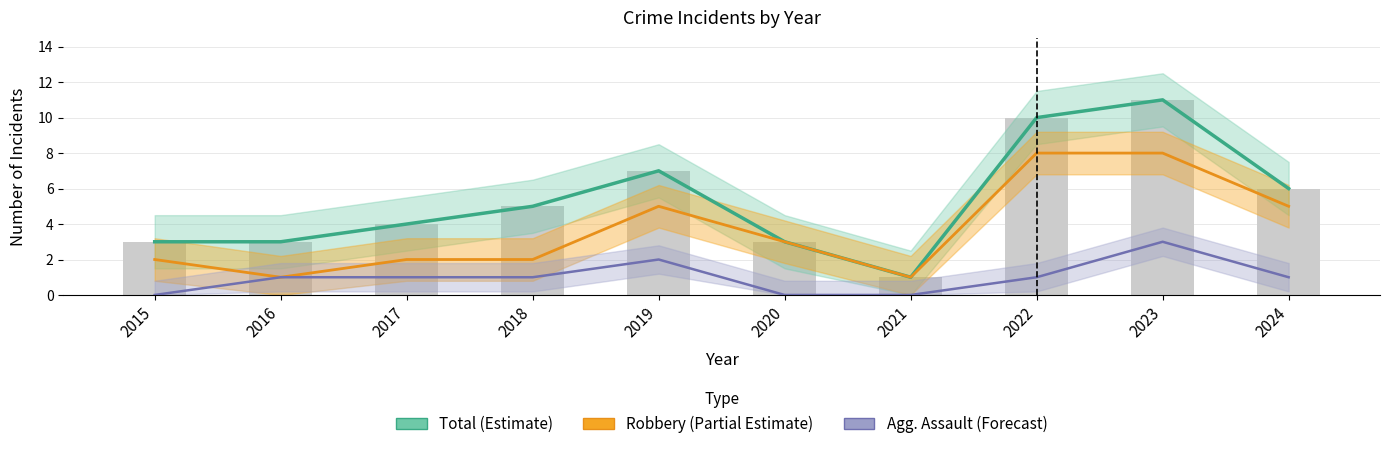

What are all the series names shown in the legend?

Total (Estimate), Robbery (Partial Estimate), Agg. Assault (Forecast)